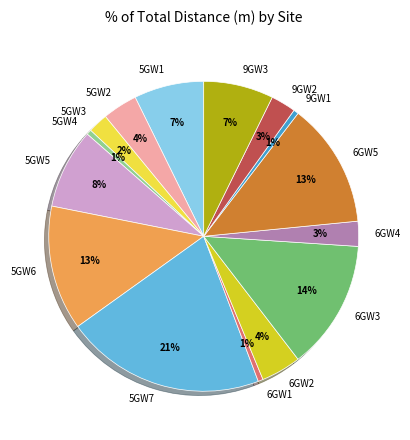

Which has a higher value, 5GW2 or 5GW6?

5GW6